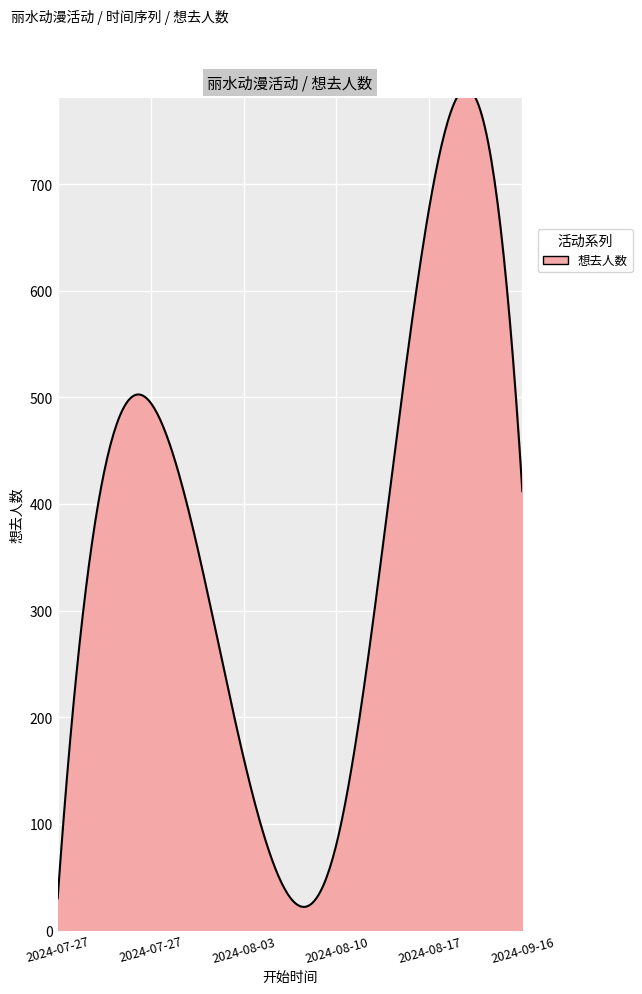

How many lines are shown in the chart?

1